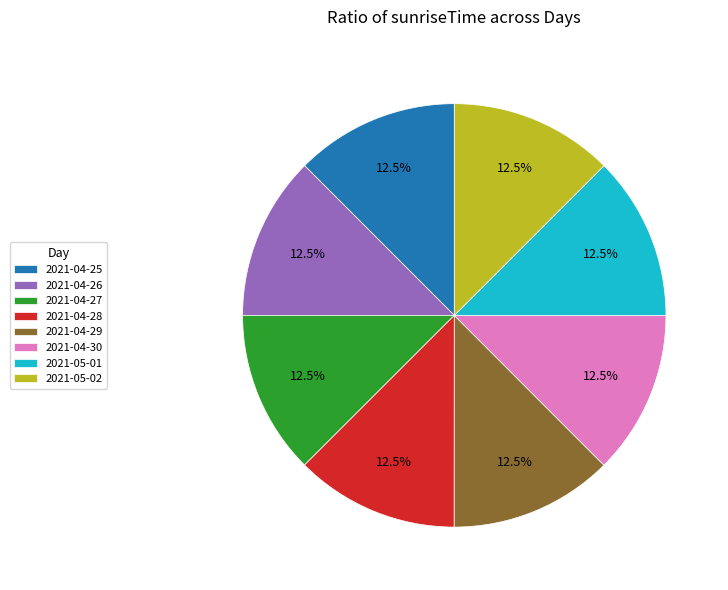

Combined, do 2021-04-25 and 2021-05-02 account for over 50%?

No